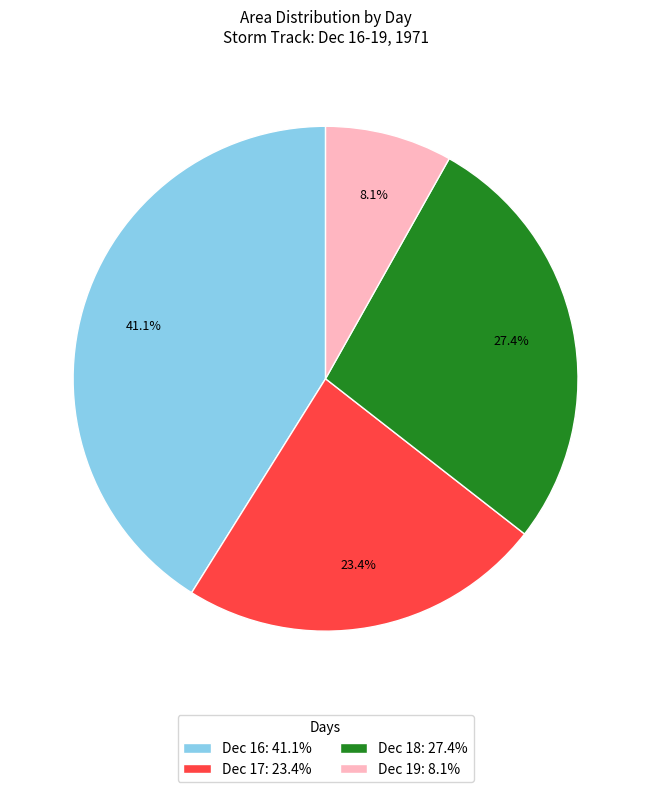

Which slice is the largest?

Dec 16: 41.1%